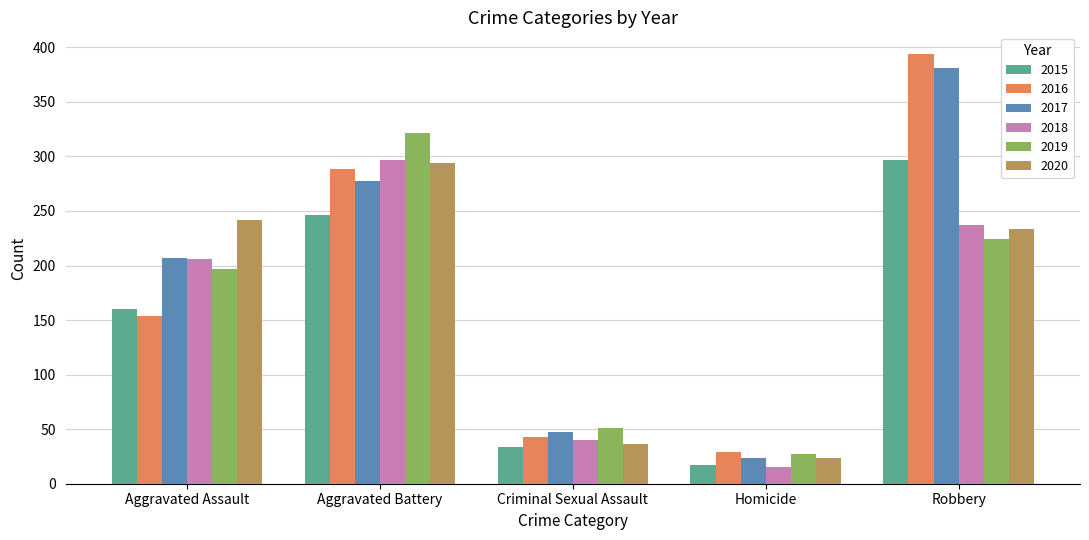

Which category has the lowest value across all series?

Homicide